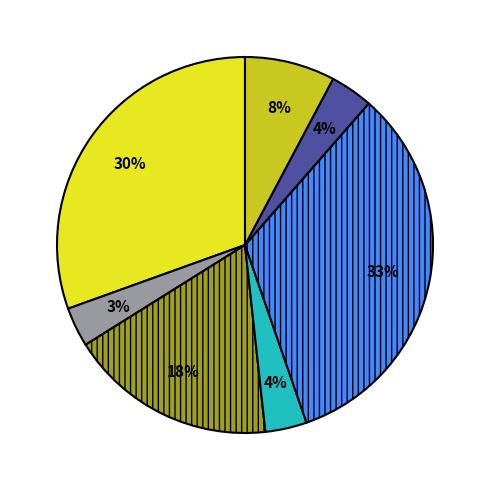

Is there any slice that represents more than half of the pie?

No